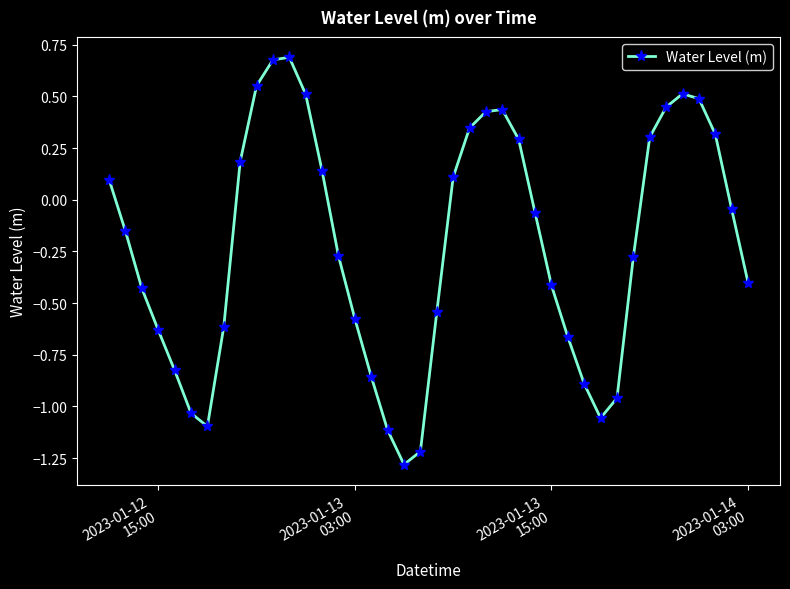

Does the chart display data point markers on the line(s)?

Yes